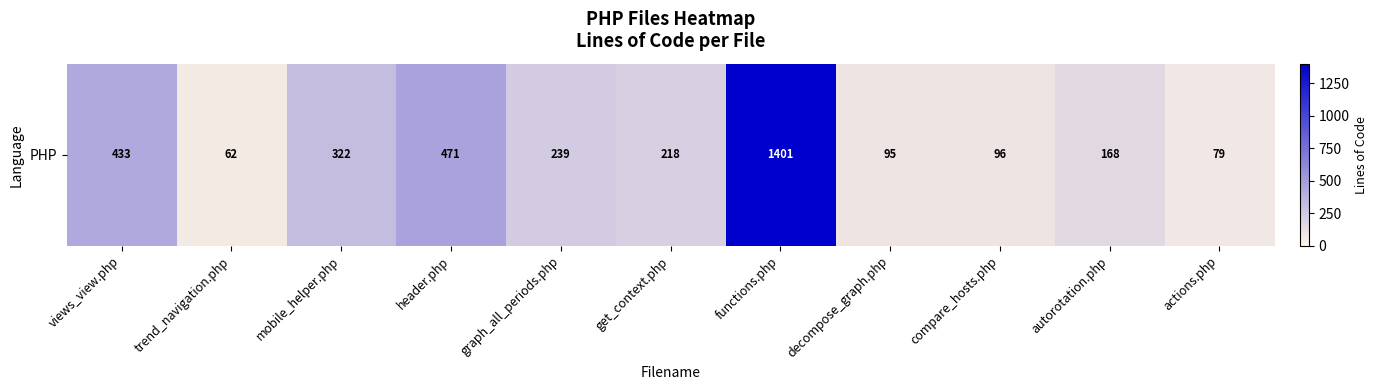

Reading right to left, list all the values displayed in this chart.

actions.php=79	autorotation.php=168	compare_hosts.php=96	decompose_graph.php=95	functions.php=1401	get_context.php=218	graph_all_periods.php=239	header.php=471	mobile_helper.php=322	trend_navigation.php=62	views_view.php=433